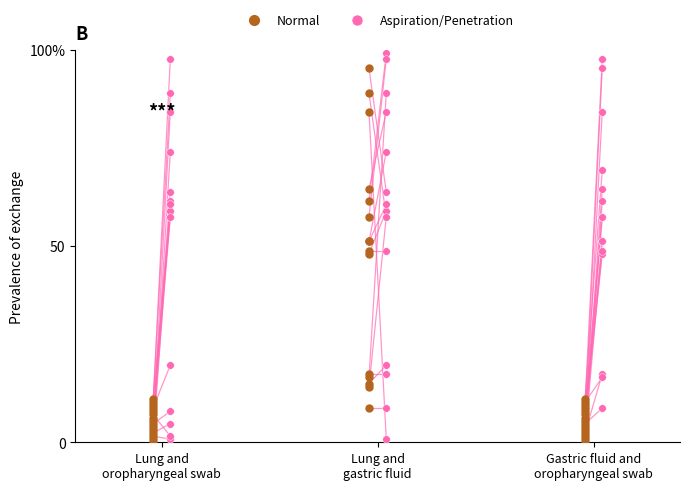

What is the change in value from Lung and
oropharyngeal swab to Lung and
gastric fluid?

+61.4